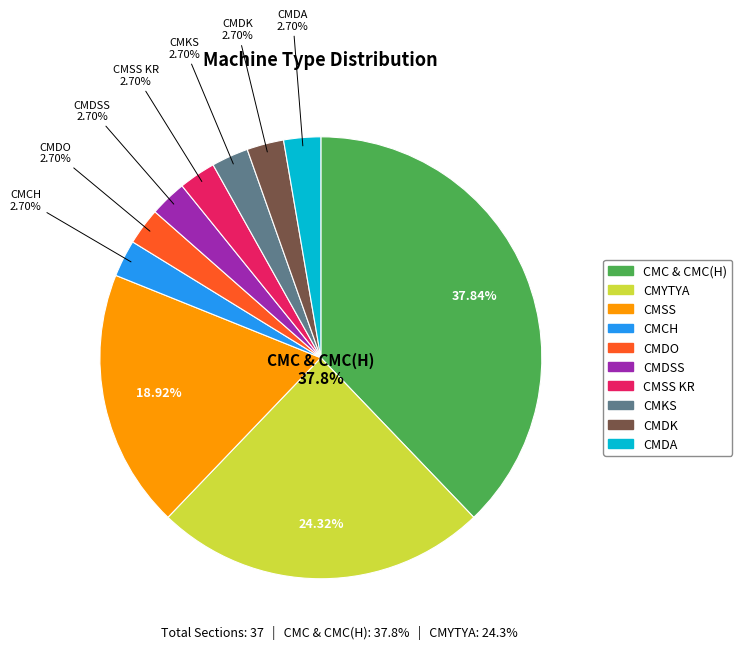

Rank the categories by value from highest to lowest.

CMC & CMC(H), CMYTYA, CMSS, CMCH, CMDO, CMDSS, CMSS KR, CMKS, CMDK, CMDA